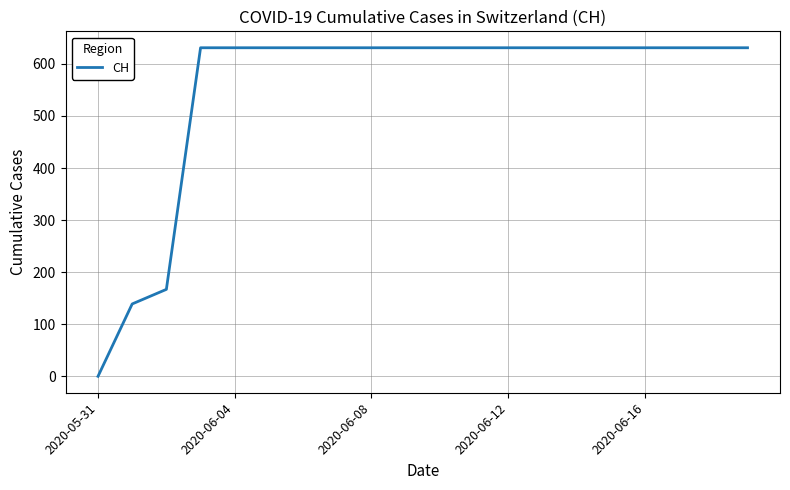

What is the difference between the maximum and minimum values?

631